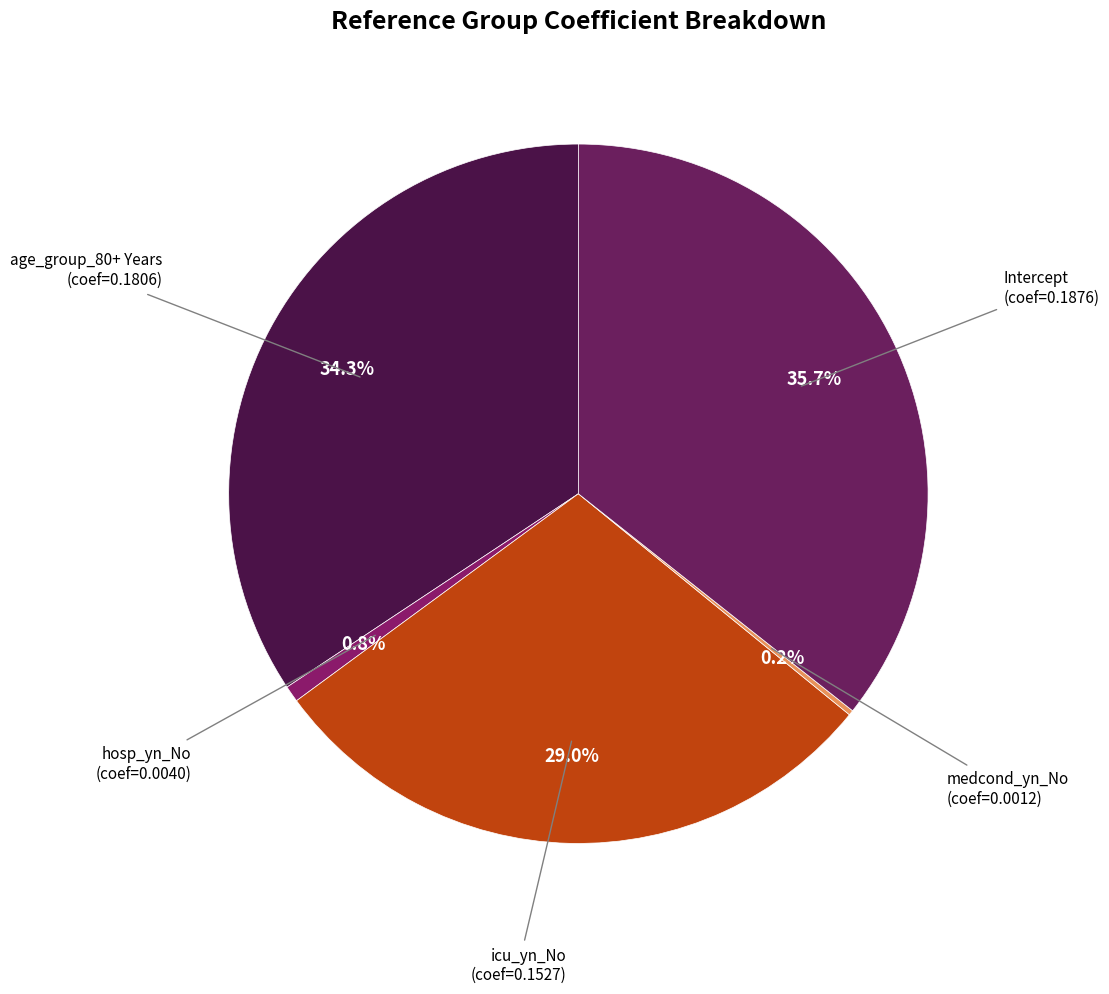

Which category has the smallest portion of the pie?

medcond_yn_No